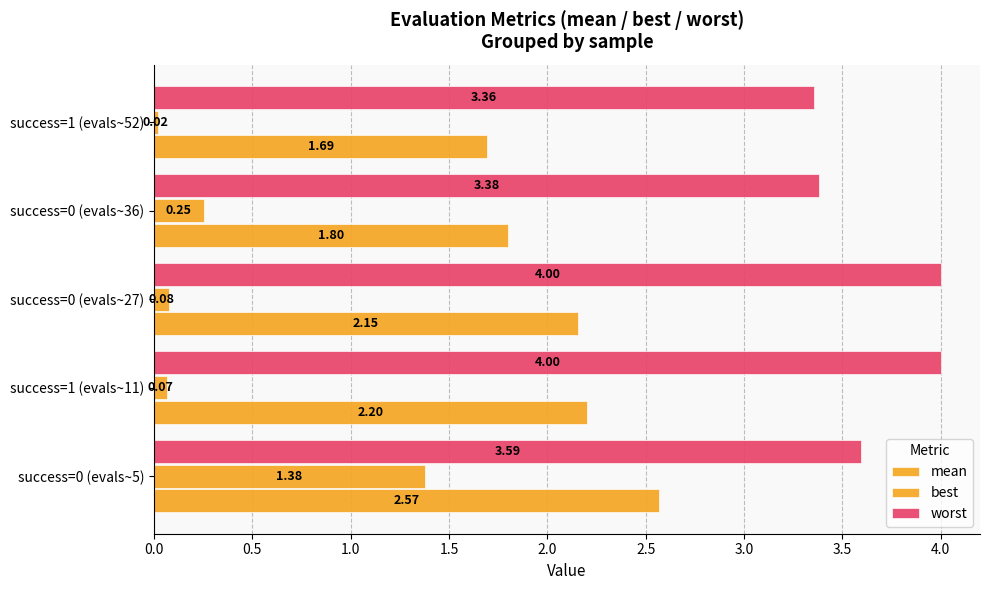

What is the value of the mean bar at the 3rd from the left?

2.2